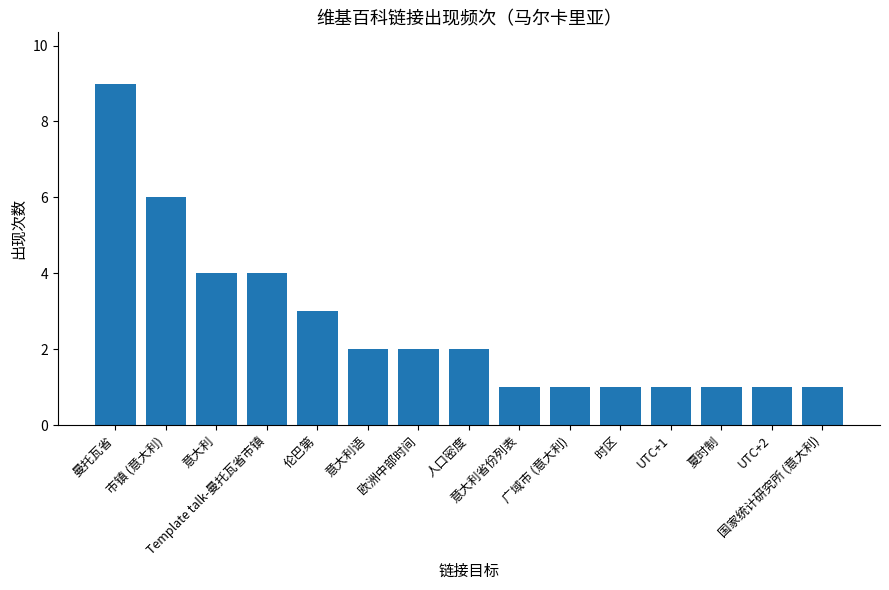

What is the sum of all values?

39